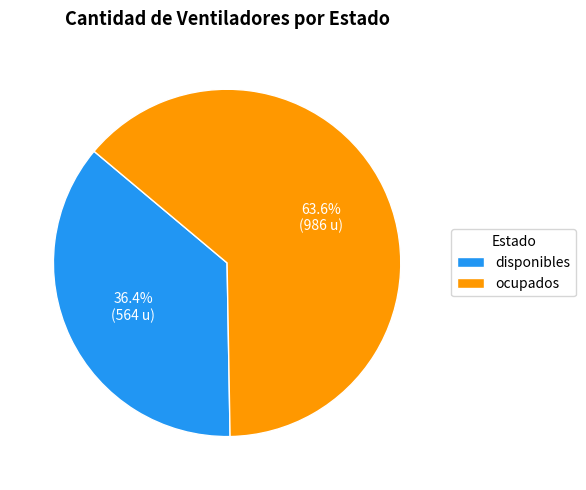

To the nearest percent, what percentage of the pie is ocupados?

64%